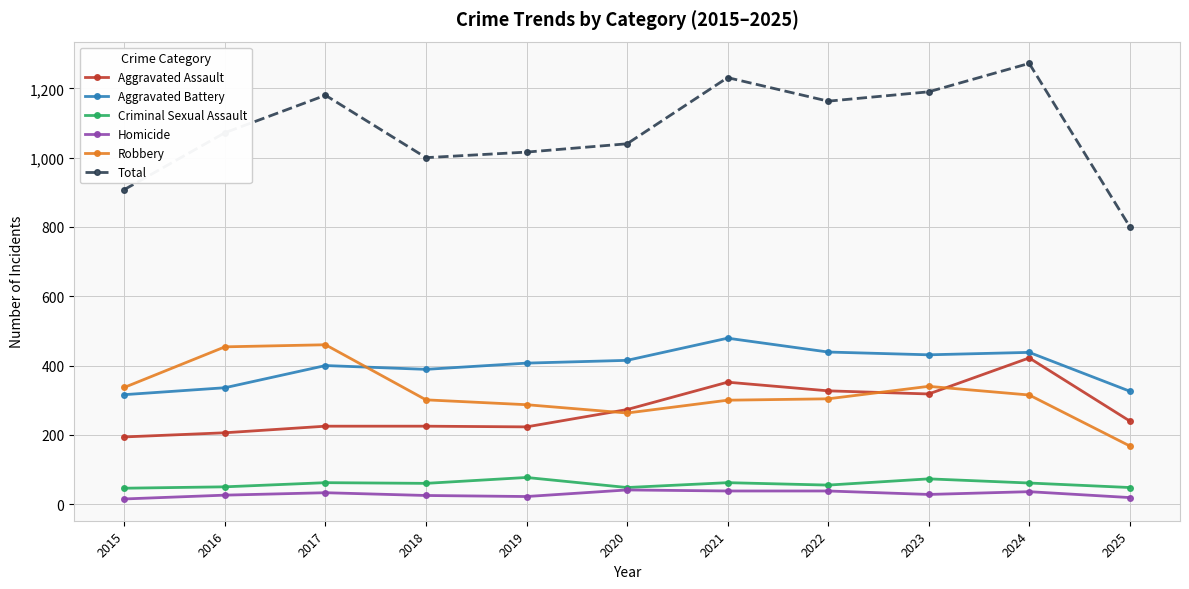

What is the lowest value of the Aggravated Battery series?

316